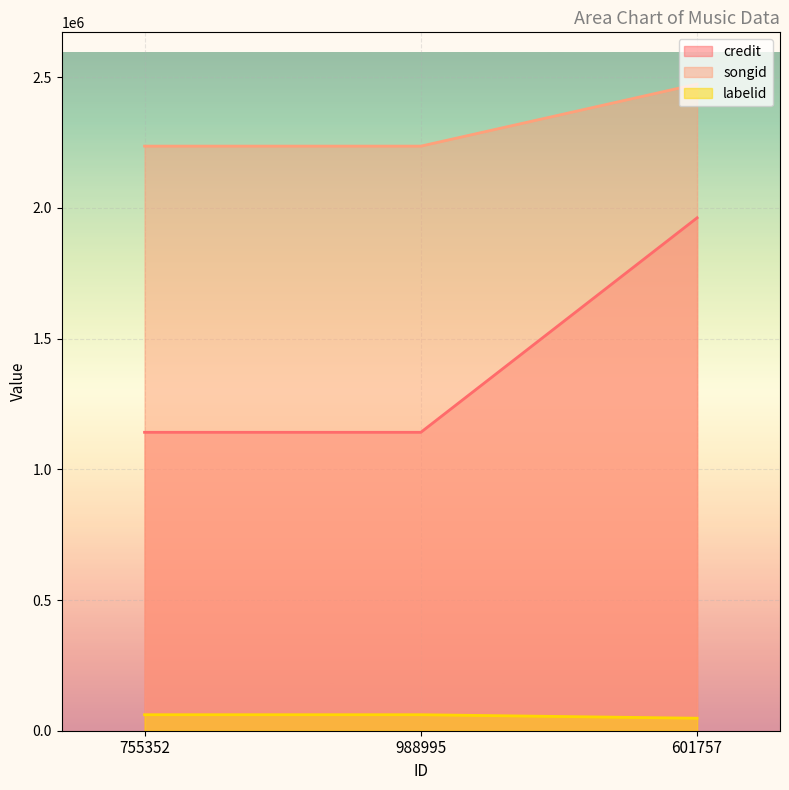

Which label corresponds to the smallest value in the chart?

601757